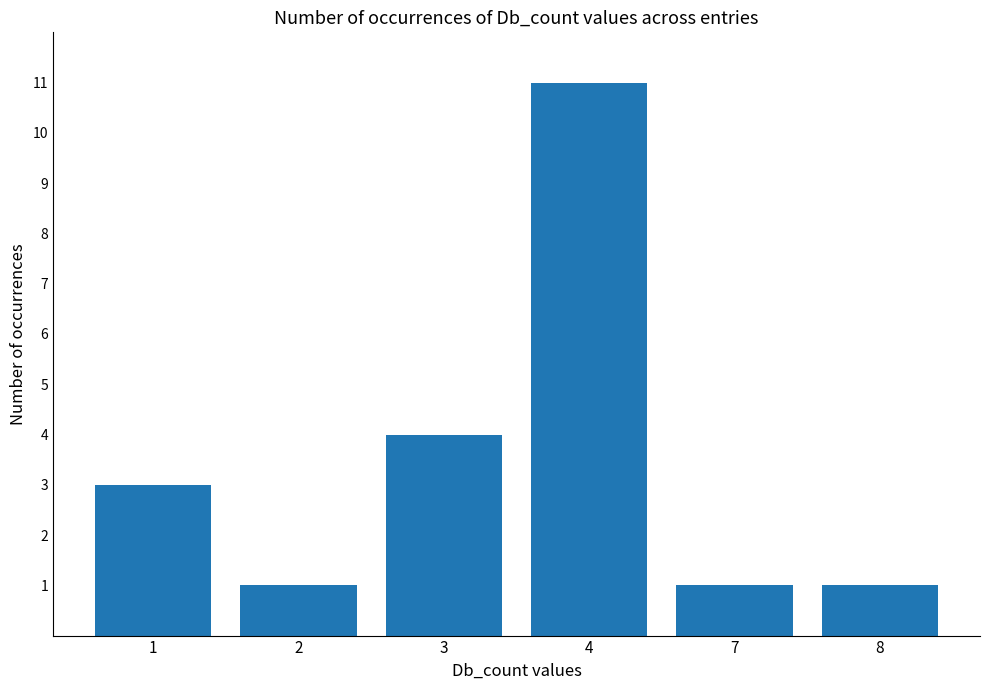

True or false: the data shows 1 at 7.

True